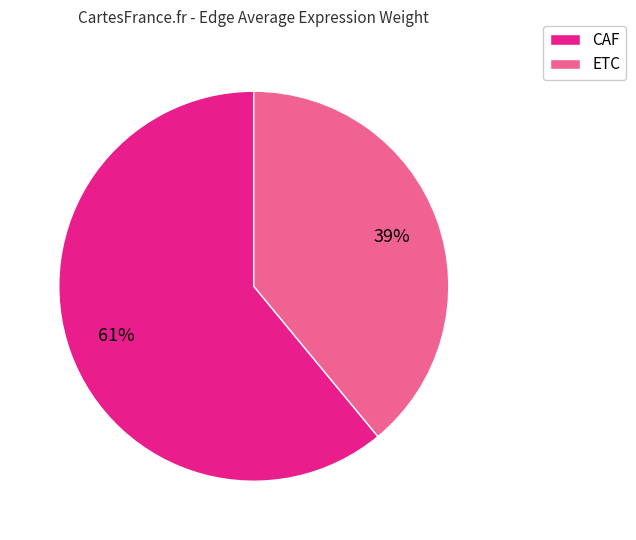

Does any single category account for the majority?

Yes